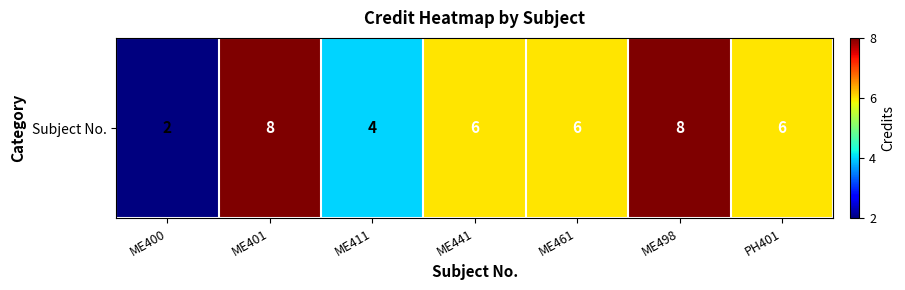

List the labels in order of value, largest first.

ME401, ME498, ME441, ME461, PH401, ME411, ME400